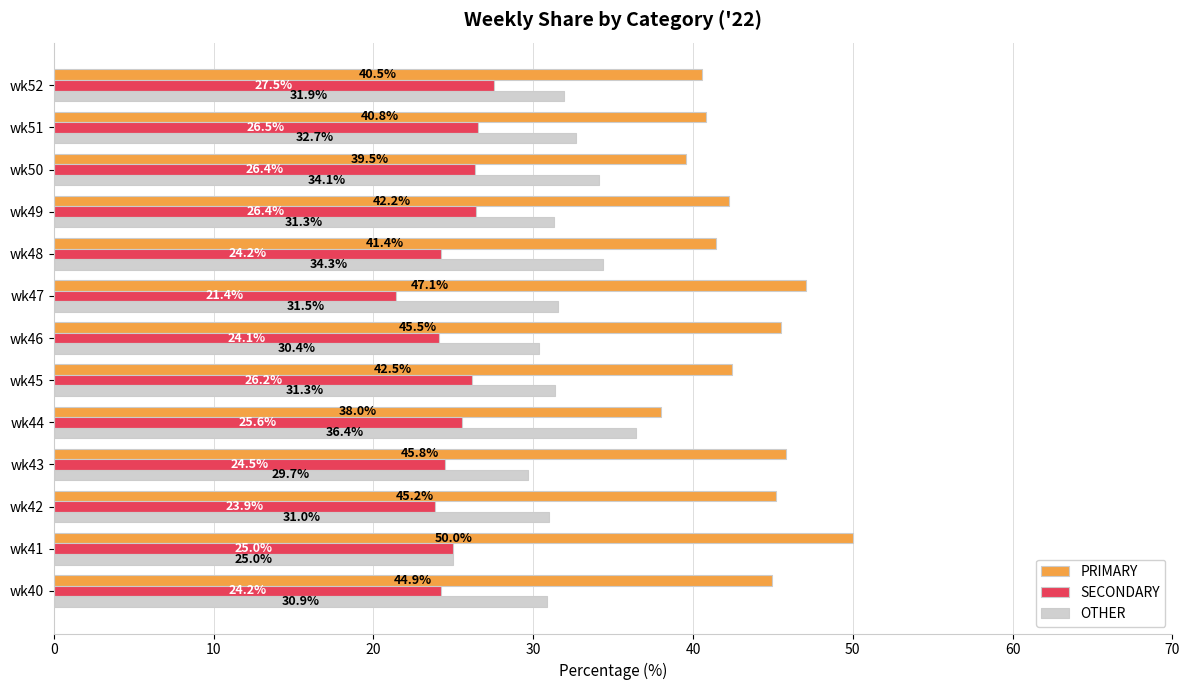

The OTHER series shows 53.7 at wk46. True or false?

False